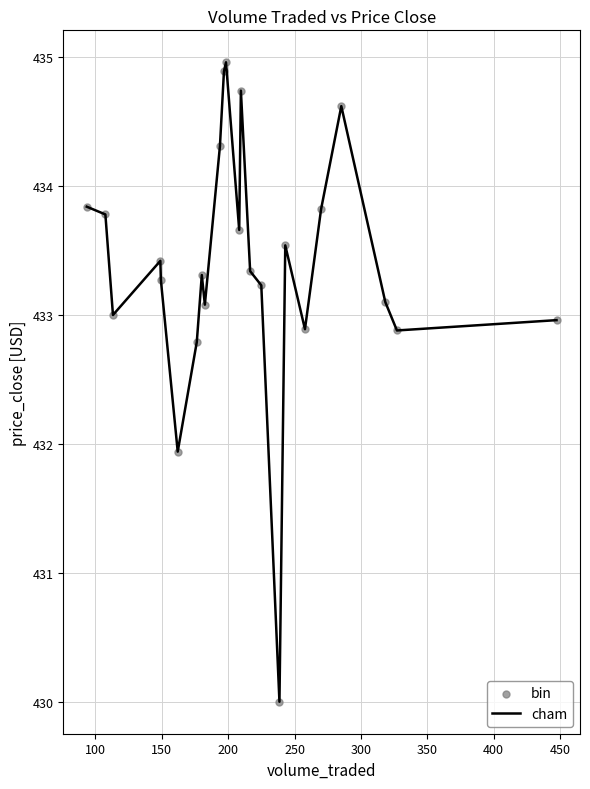

What is the difference between the maximum and minimum values?

5.0